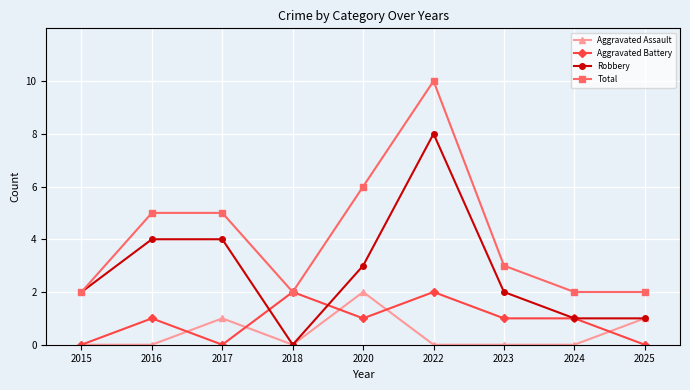

Between 2022 and 2023, which series saw the biggest shift?

Total